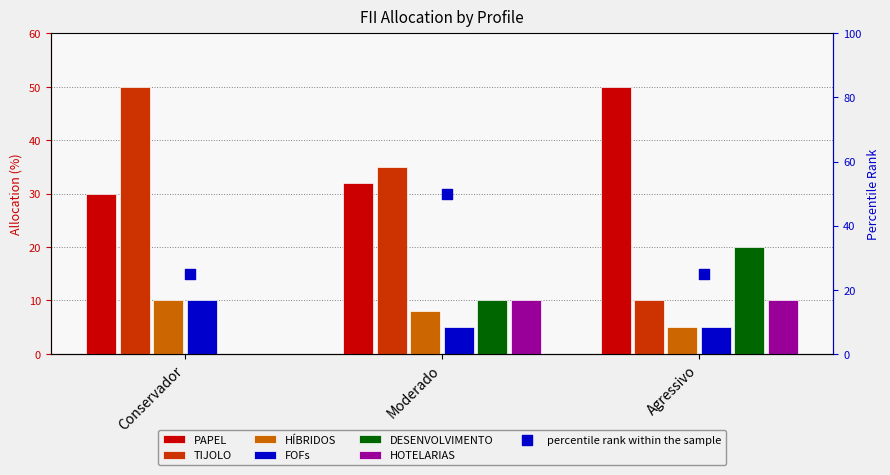

What are all the series names shown in the legend?

PAPEL, TIJOLO, HÍBRIDOS, FOFs, DESENVOLVIMENTO, HOTELARIAS